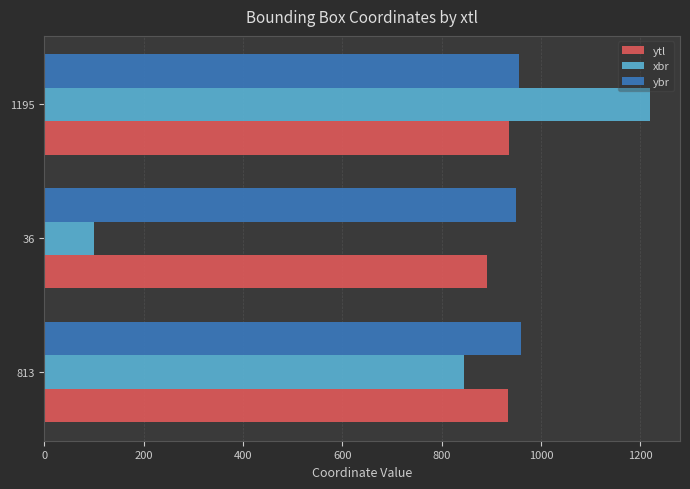

What value does the ytl series have at 36?

891